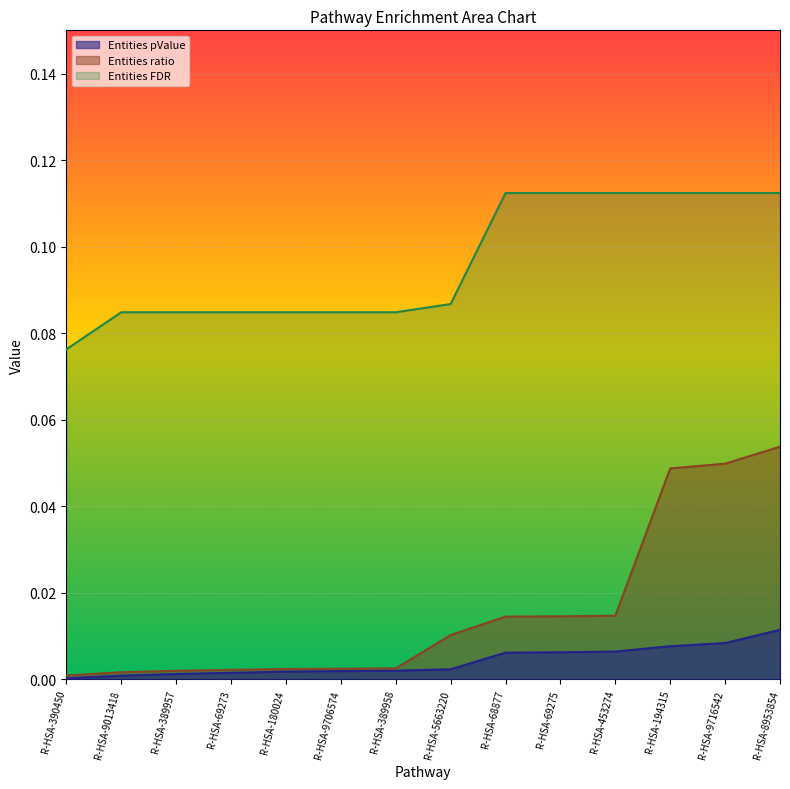

Which has a higher value, R-HSA-389957 or R-HSA-194315?

R-HSA-194315